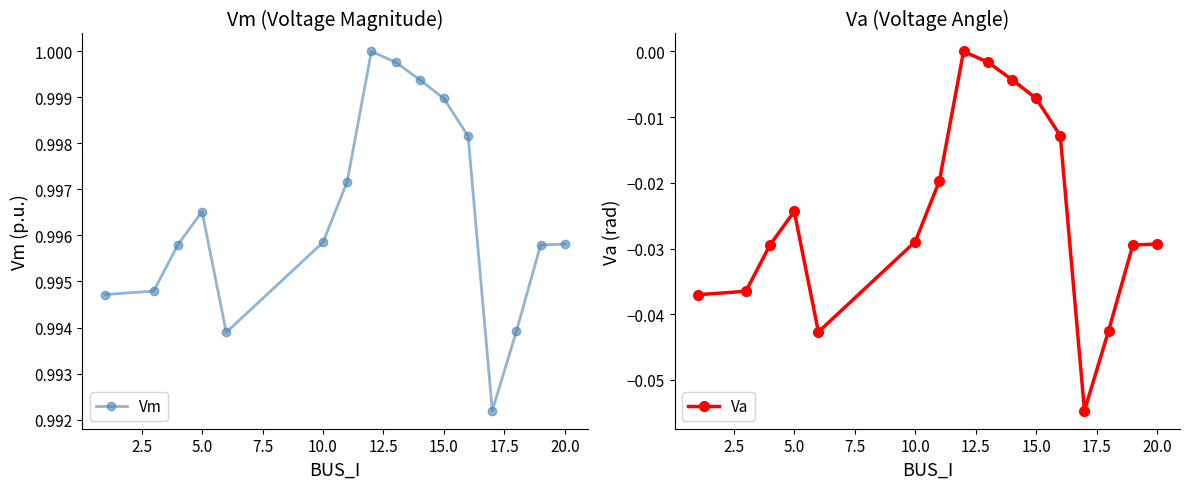

How many lines are shown in the chart?

2